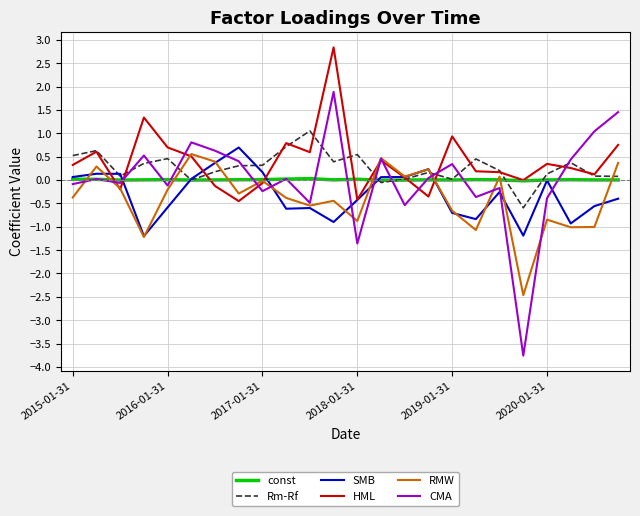

What is the maximum value shown in the chart?

2.8